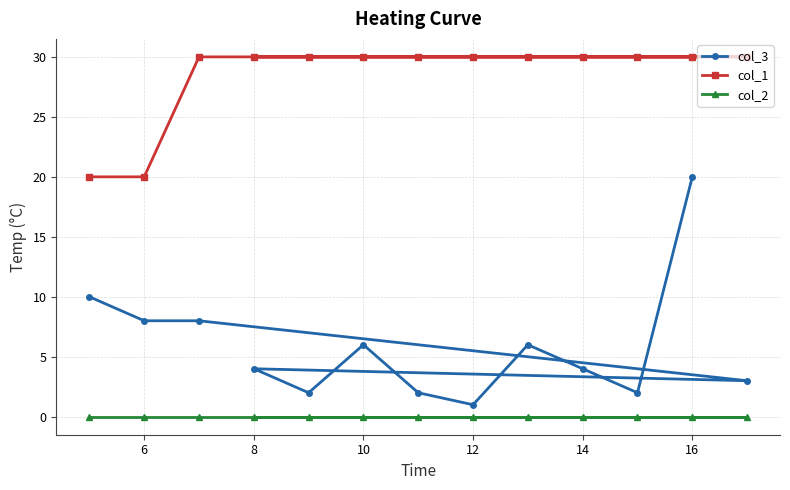

At how many categories does at least one series exceed 0?

13